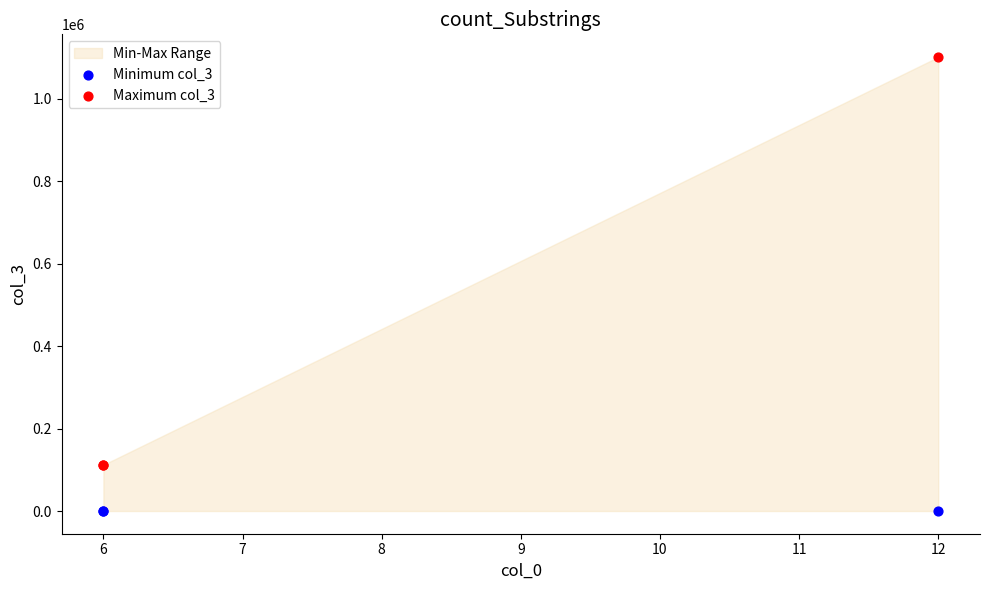

Which series contains the lowest Y value?

Minimum col_3